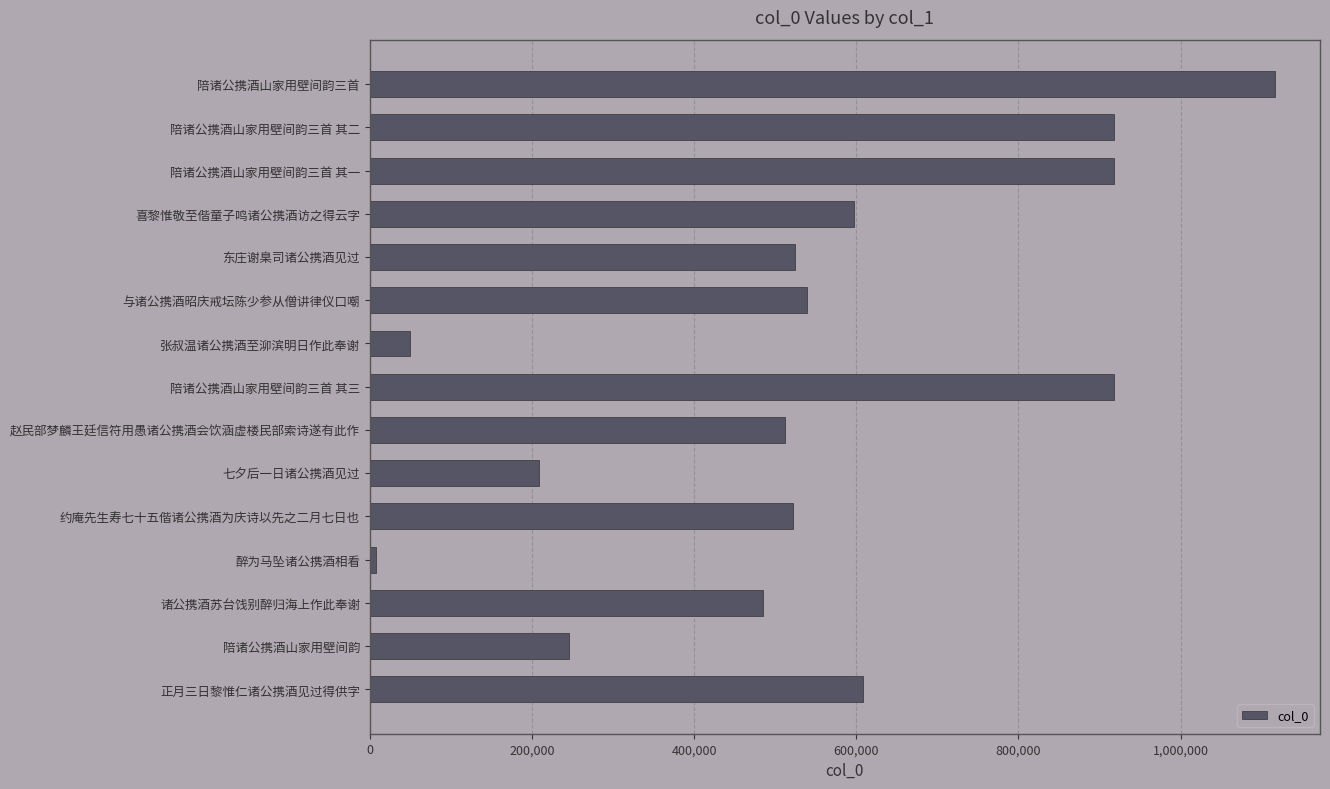

What is the label of the 4th bar from the bottom?

醉为马坠诸公携酒相看